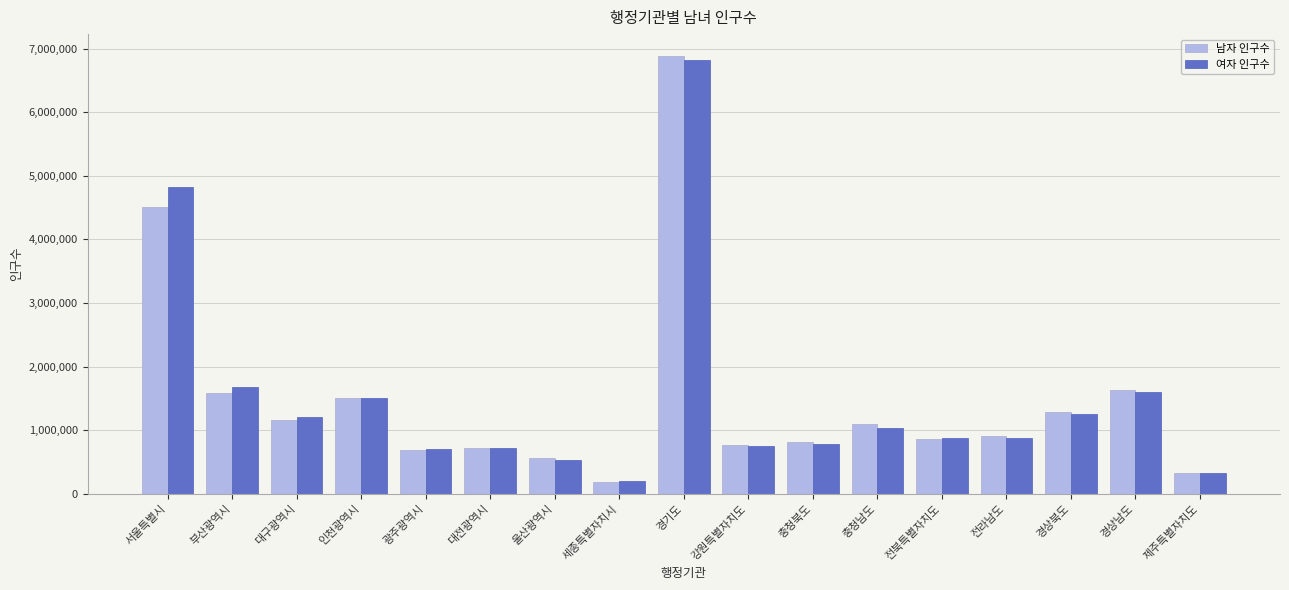

At which category does the chart reach its peak across all series?

경기도